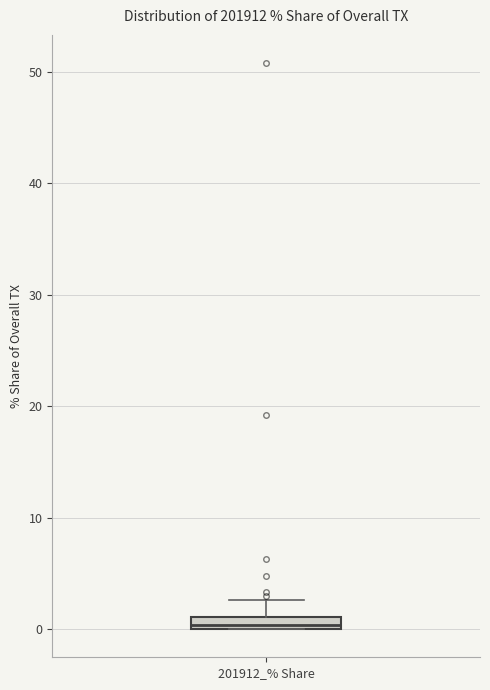

Where does the upper whisker of the box for 201912_% Share end on the y-axis? The values are not printed on the chart, so give them approximately, as read against the axis.

3